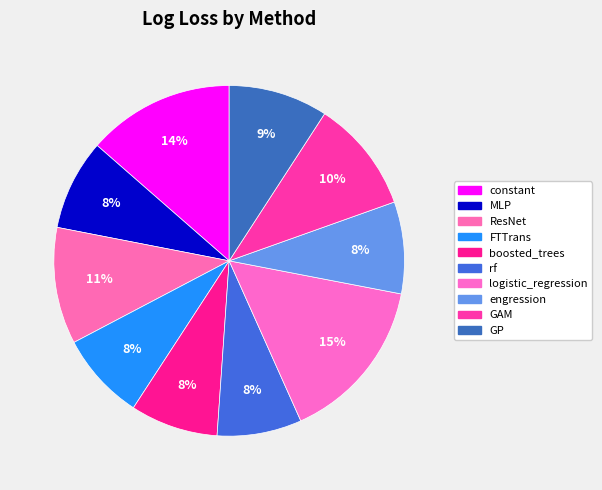

The ResNet slice represents 24% of the pie. True or false?

False